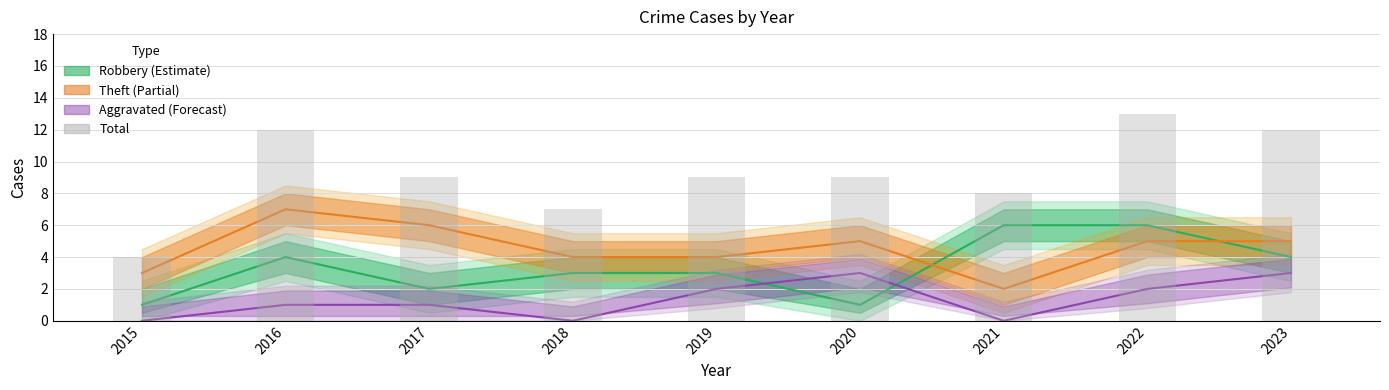

What is the sum of the values at 2018 and 2015?

11